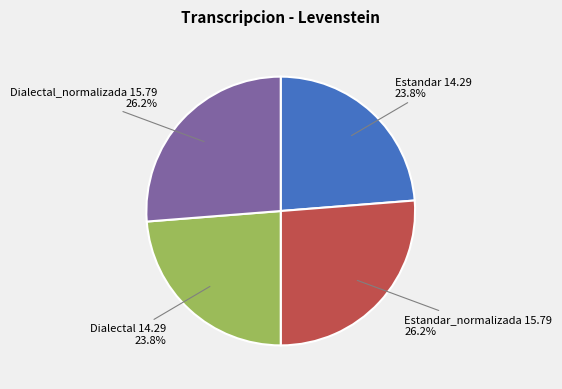

What percentage is NOT represented by Dialectal?

76.2%